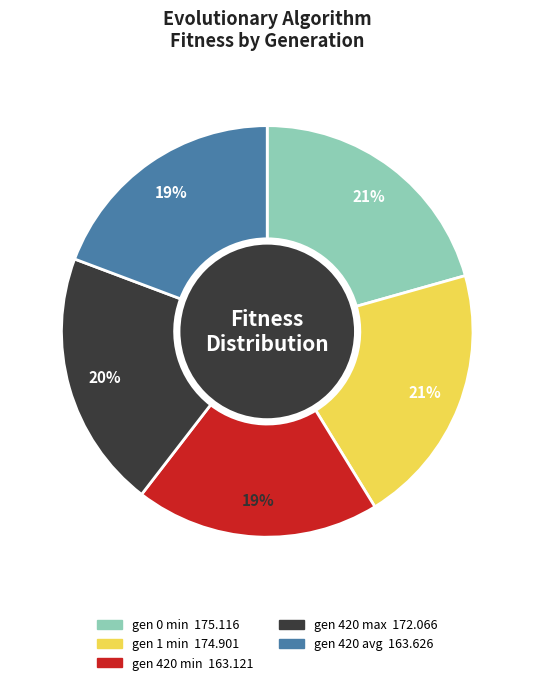

To the nearest percent, what is the average slice percentage?

20%